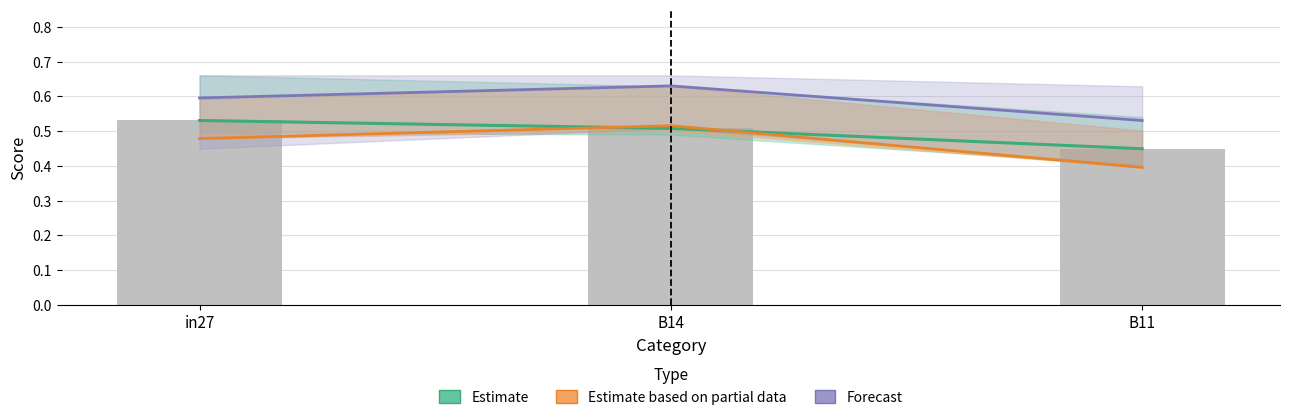

What is the sum of the Observed values at in27 and B14?

1.0